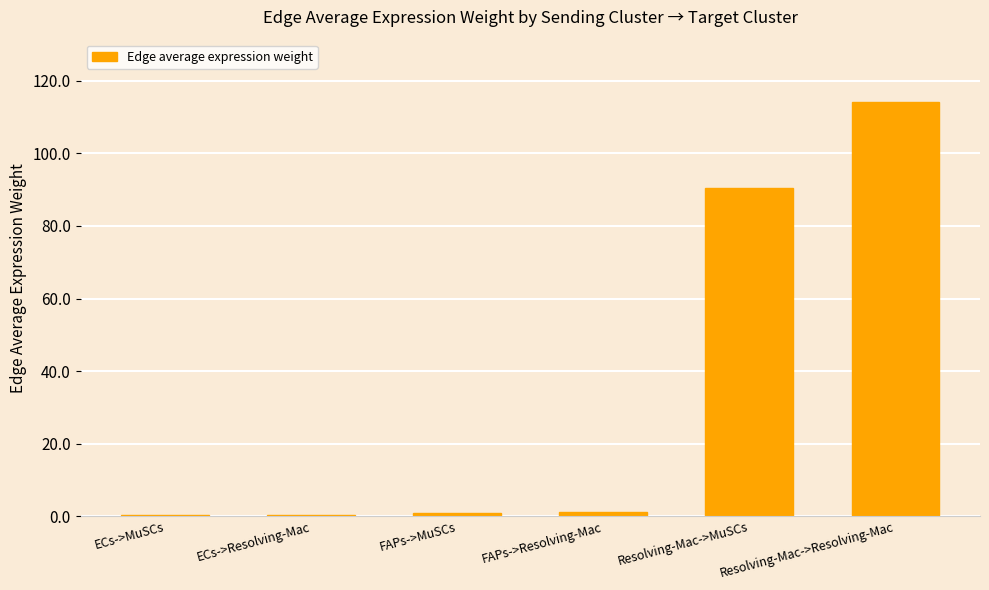

Between FAPs->MuSCs and Resolving-Mac->Resolving-Mac, which is larger?

Resolving-Mac->Resolving-Mac